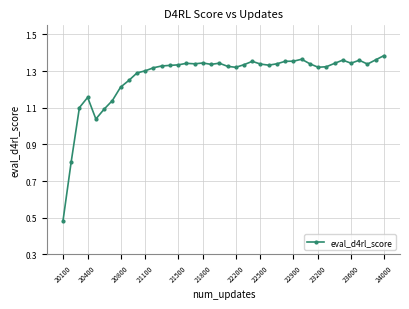

What is the difference between the maximum and minimum values?

0.9